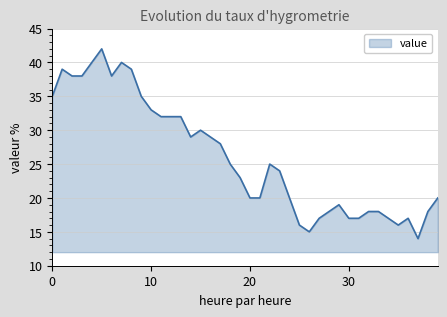

What is the minimum value shown in the chart?

14